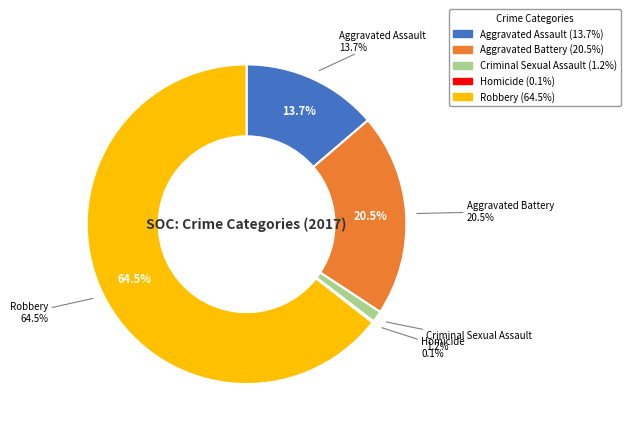

Is the sum of Aggravated Assault and Criminal Sexual Assault greater than half?

No